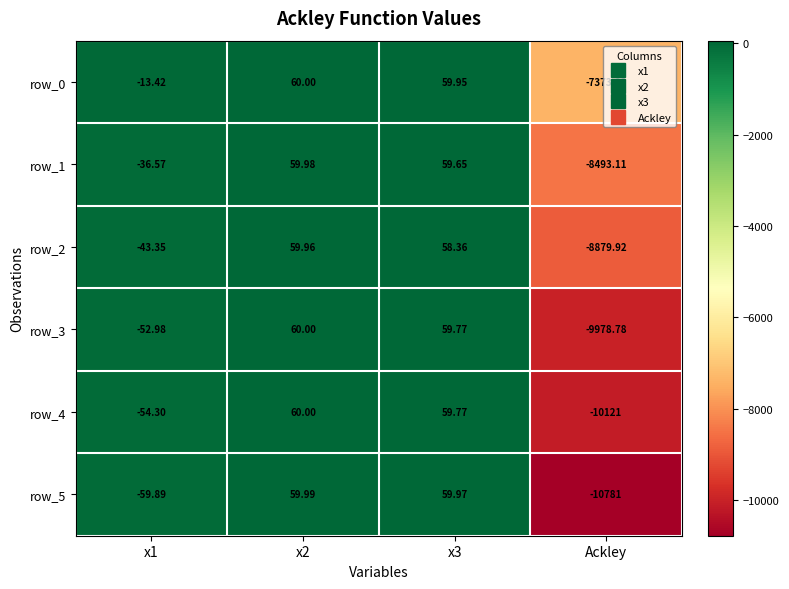

What is the difference between the second highest and minimum values in the row_5 series?

10841.0